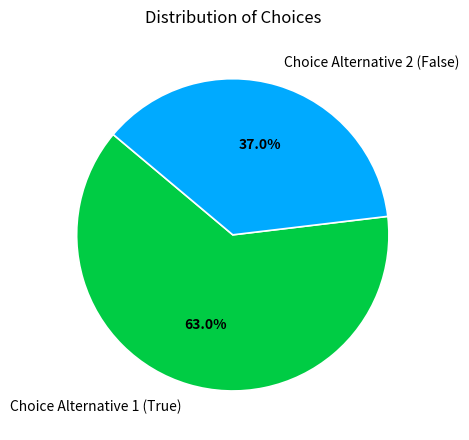

Which slice is the smallest?

Choice Alternative 2 (False)